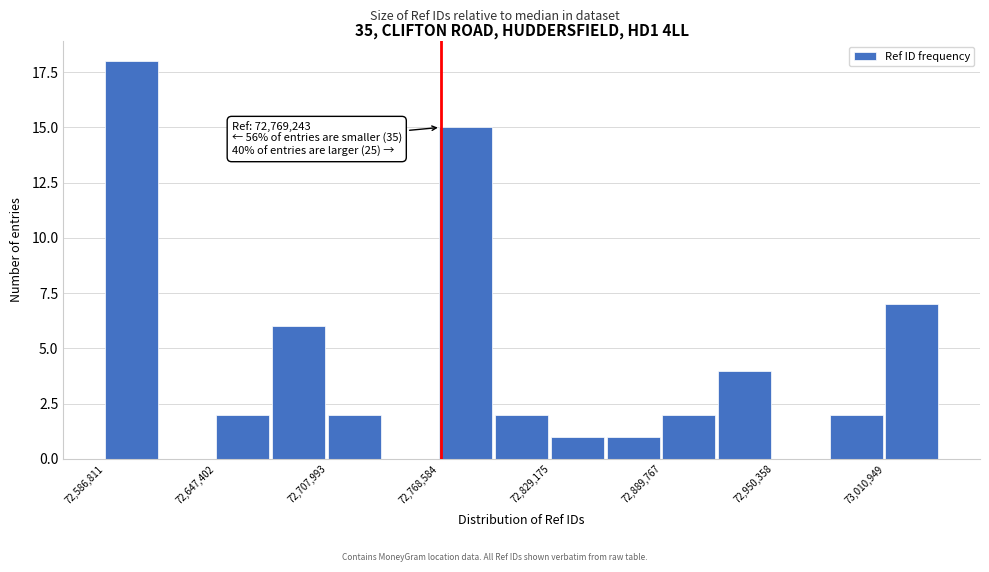

Read against the x-axis, roughly where is the centre of the tallest bar?

72600000